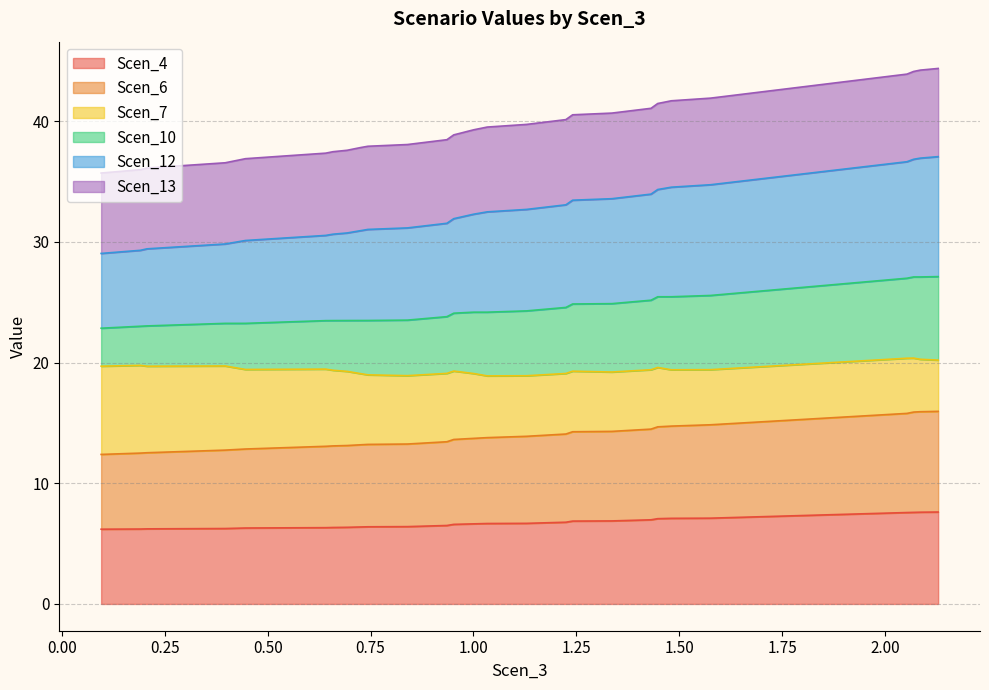

Does the chart display data point markers on the line(s)?

No